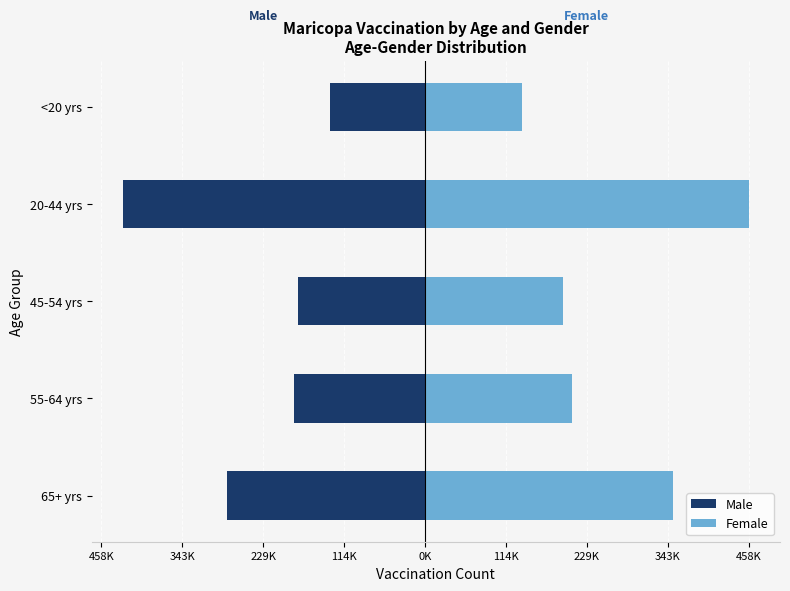

What is the average value of the Female series?

270050